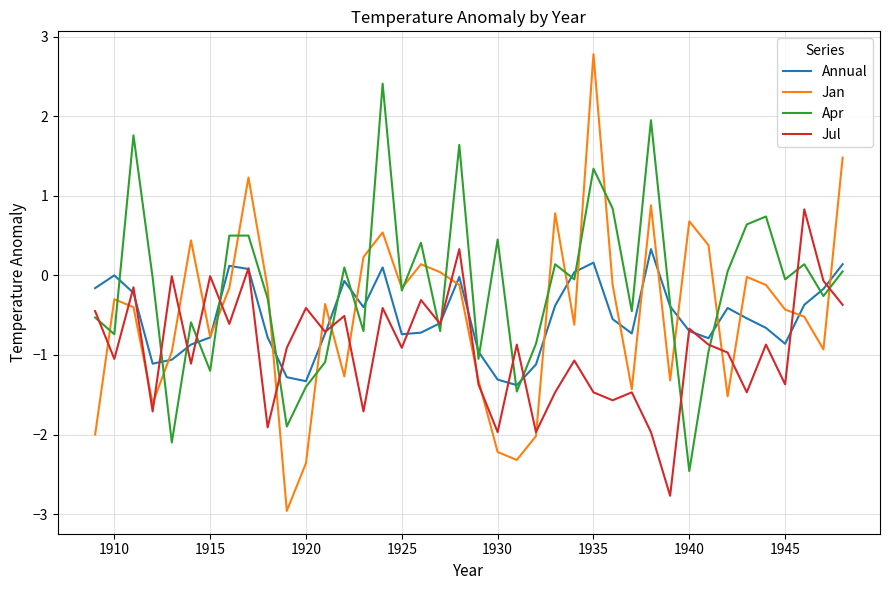

What is the maximum value shown in the chart?

2.8